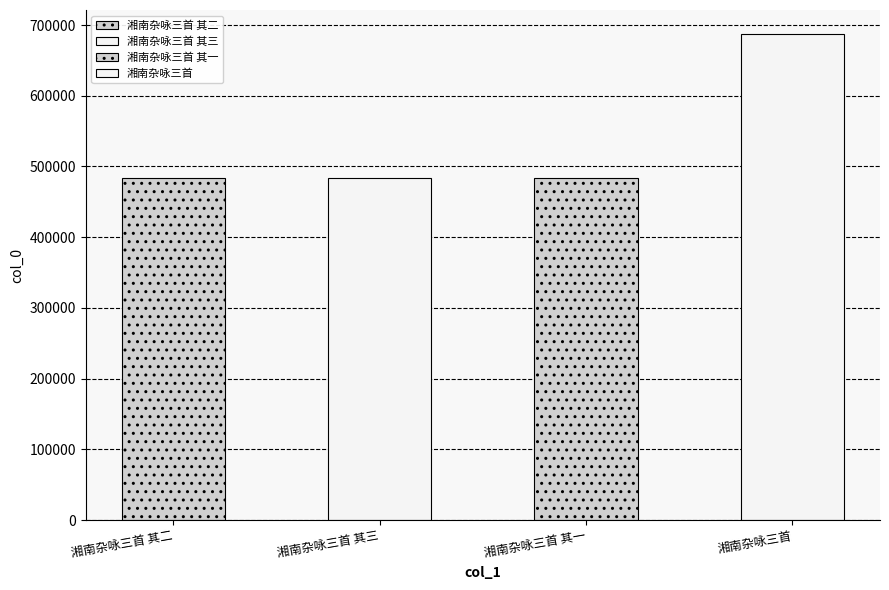

What is the difference between the maximum and minimum values?

202835